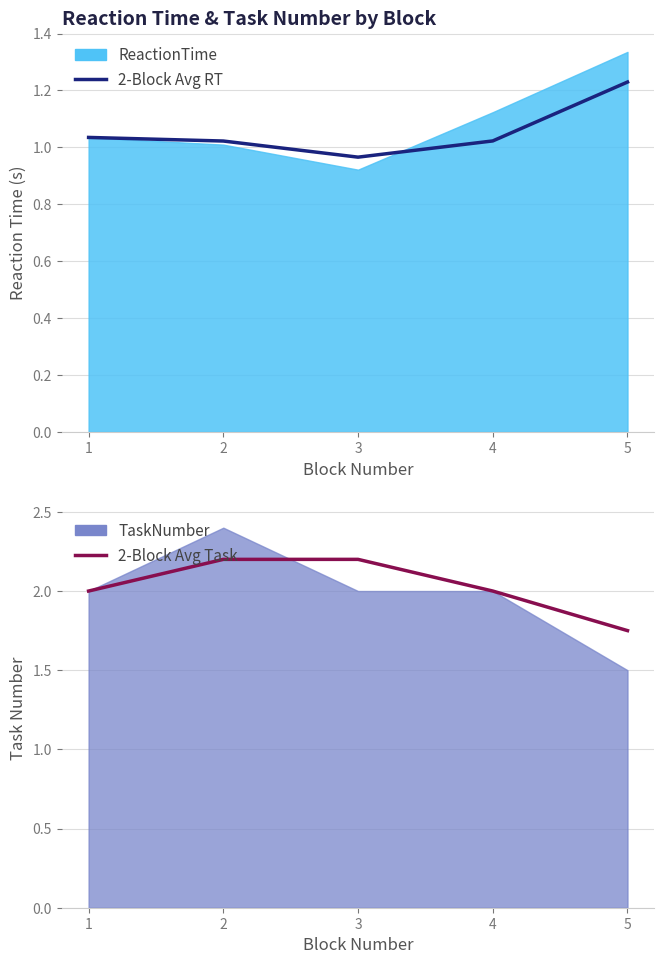

Is it true that 2-Block Avg Task equals 2.0 at 1?

True